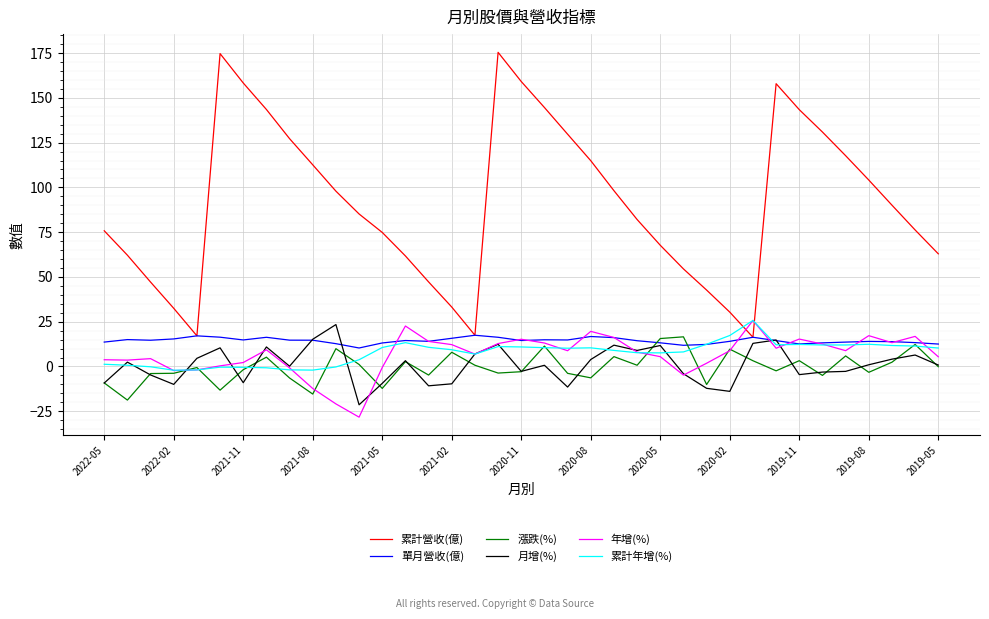

In 漲跌(%), how many points are lower than both neighbors (excluding endpoints)?

12